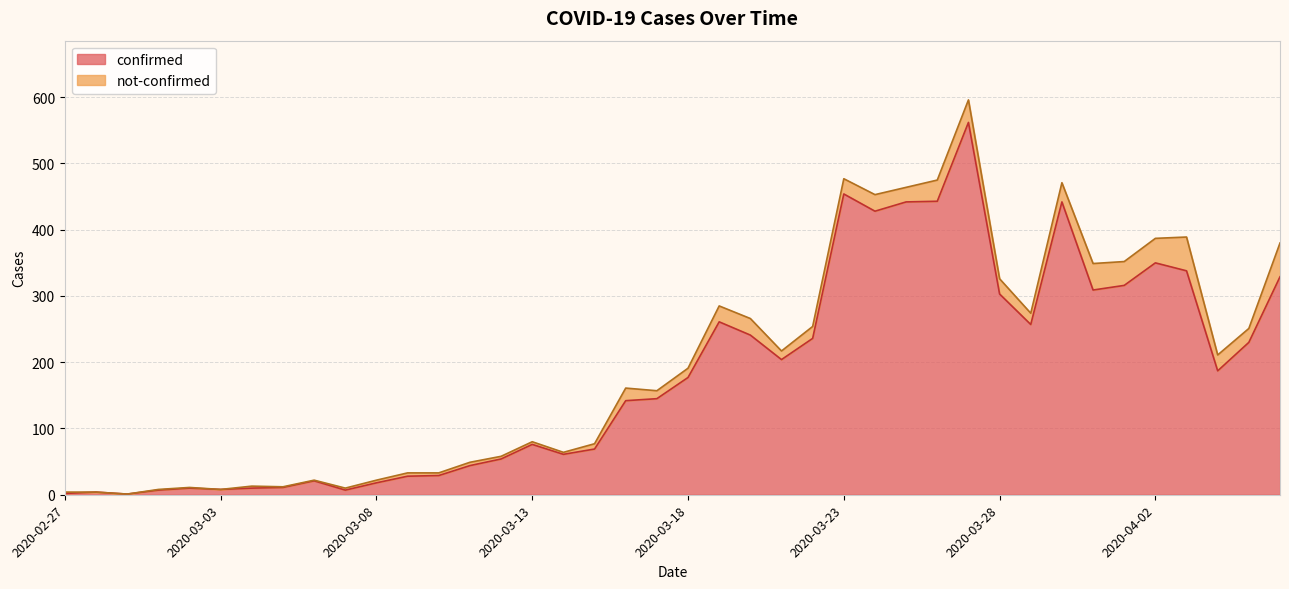

Reading left to right, what are all the values shown in this chart?

2020-02-27=2	2020-02-28=4	2020-02-29=1	2020-03-01=7	2020-03-02=10	2020-03-03=8	2020-03-04=10	2020-03-05=11	2020-03-06=21	2020-03-07=7	2020-03-08=18	2020-03-09=28	2020-03-10=29	2020-03-11=44	2020-03-12=54	2020-03-13=76	2020-03-14=61	2020-03-15=69	2020-03-16=142	2020-03-17=145	2020-03-18=177	2020-03-19=261	2020-03-20=241	2020-03-21=204	2020-03-22=236	2020-03-23=454	2020-03-24=428	2020-03-25=442	2020-03-26=443	2020-03-27=562	2020-03-28=303	2020-03-29=257	2020-03-30=442	2020-03-31=309	2020-04-01=316	2020-04-02=350	2020-04-03=338	2020-04-04=187	2020-04-05=230	2020-04-06=329